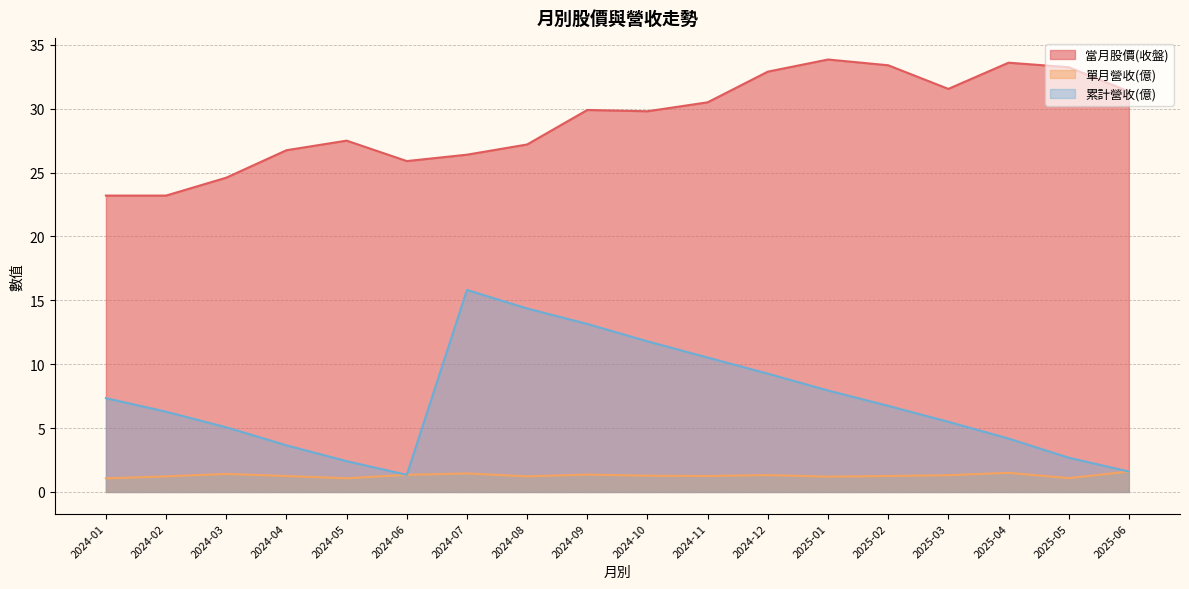

Which series changed the most between 2025-01 and 2025-03?

累計營收(億)